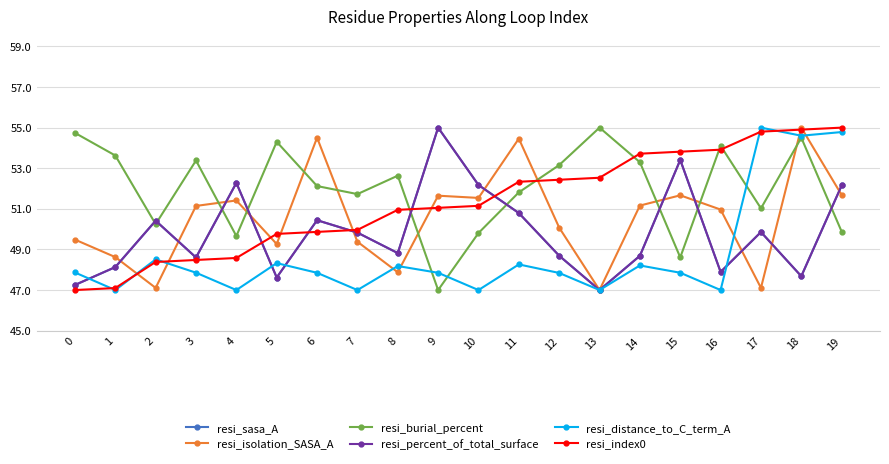

Is it true that resi_isolation_SASA_A equals 79.7 at 10?

False